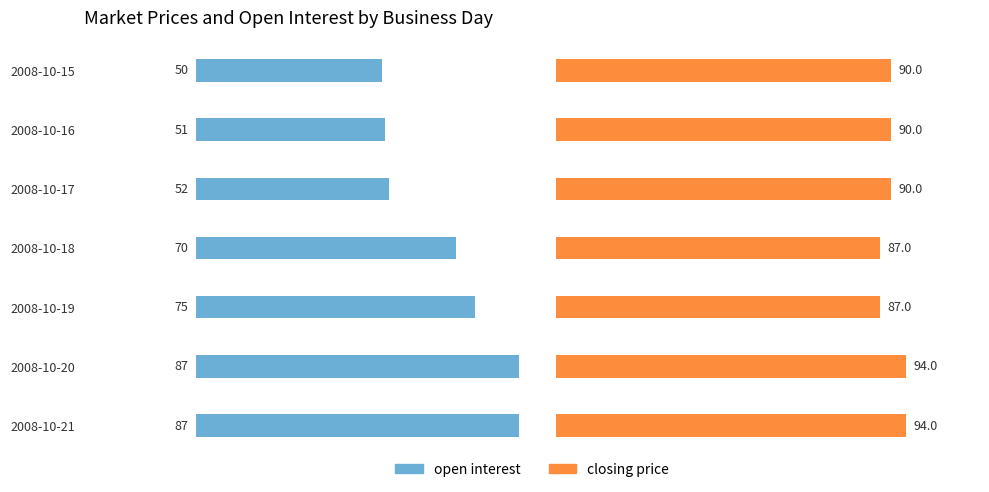

Between 2008-10-16 and 2008-10-18, which series saw the biggest shift?

open interest